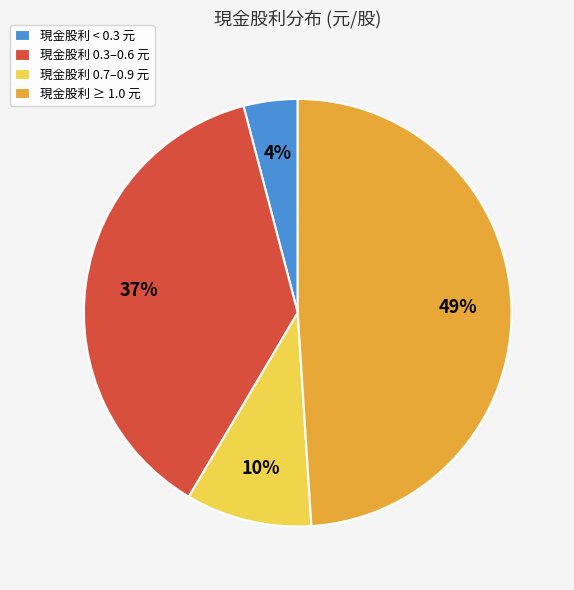

To the nearest percent, what is the combined percentage of 現金股利 0.3–0.6 元 and 現金股利 ≥ 1.0 元?

86%